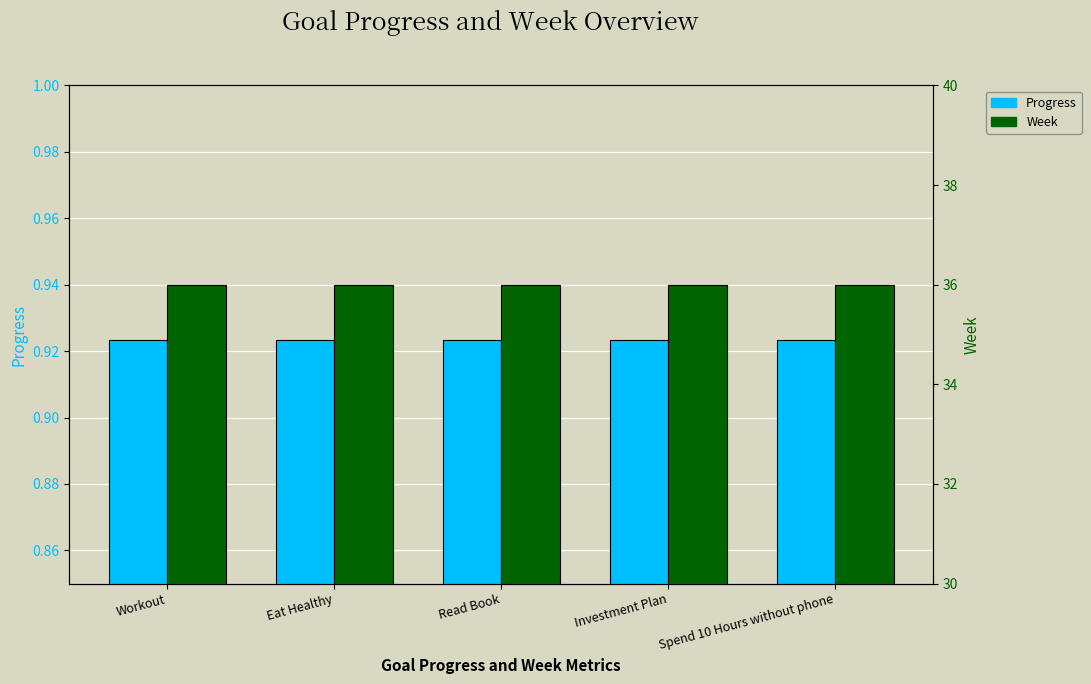

At how many categories does at least one series exceed 10?

5